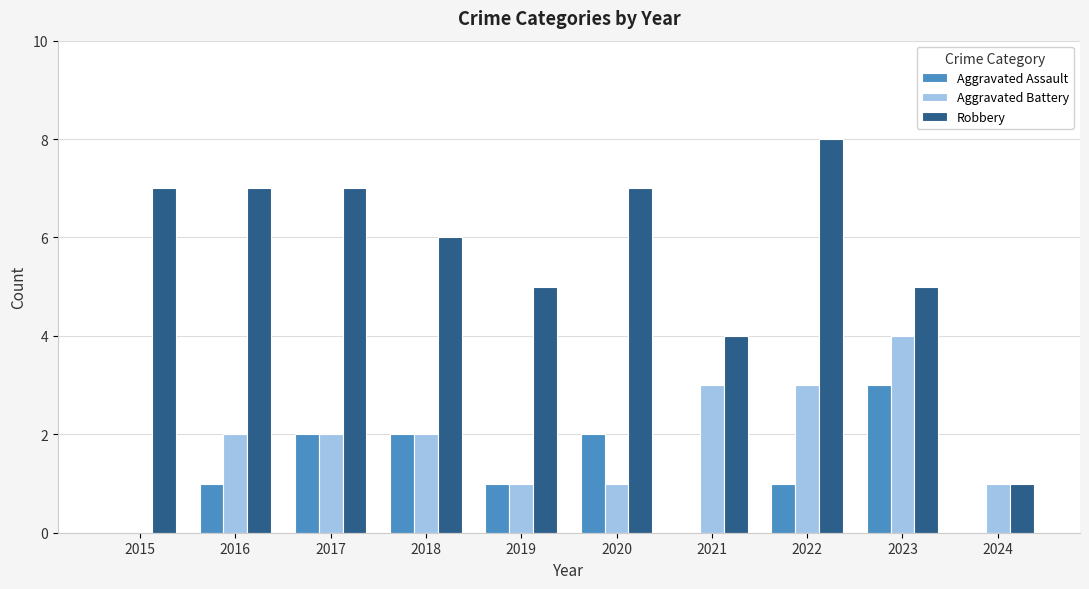

Which series has the largest total across all categories?

Robbery